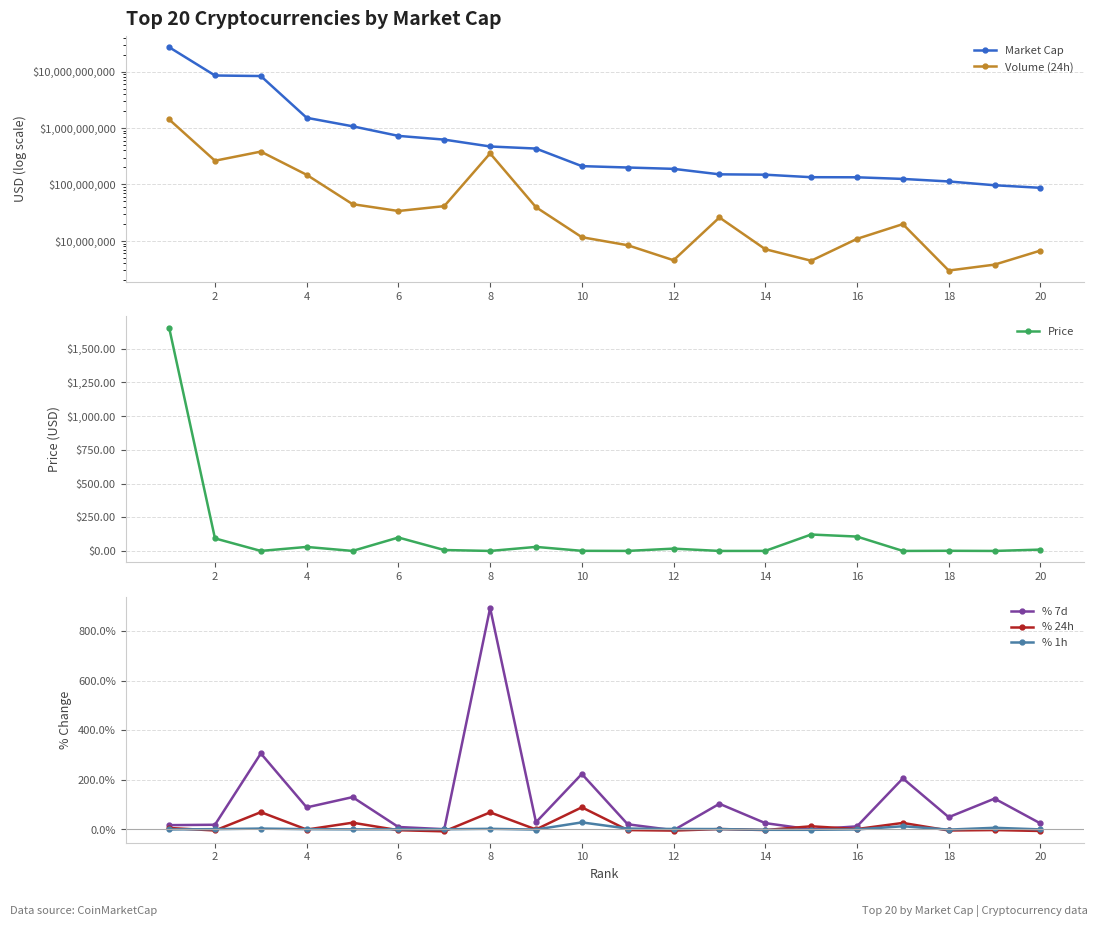

Reading left to right, transcribe all the data shown in this chart.

Market Cap: 27032301867.0	8516260727.0	8330224839.0	1517185587.0	1073412000.0	725641413.0	623000511.0	471028768.0	432678973.0	211309118.0	199763480.0	189061400.0	151246863.0	149006955.0	134547899.0	134024417.0	125381229.0	113106485.0	96890272.0	87256726.0
Volume (24h): 1420780000.0	263500000.0	382249000.0	148291000.0	44824900.0	33892800.0	41352200.0	355372000.0	39579200.0	11643100.0	8386740.0	4550400.0	26031300.0	7138130.0	4459540.0	10887700.0	19858300.0	2990050.0	3804280.0	6742410.0
Price: 1656.6	93.2	0.2	29.8	0.1	99.6	6.8	0.1	30.0	0.9	0.2	17.2	0.0	0.3	121.8	106.6	0.0	1.1	0.0	10.0
% 7d: 0.2	0.2	3.1	0.9	1.3	0.1	0.0	8.9	0.3	2.2	0.2	-0.0	1.0	0.3	0.0	0.1	2.1	0.5	1.2	0.2
% 24h: 0.1	-0.0	0.7	-0.0	0.3	-0.0	-0.1	0.7	-0.0	0.9	-0.0	-0.0	0.0	-0.0	0.1	0.0	0.3	-0.0	-0.0	-0.1
% 1h: 0.0	0.0	0.0	0.0	0.0	0.0	0.0	0.0	-0.0	0.3	0.0	0.0	0.0	-0.0	-0.0	0.0	0.1	-0.0	0.1	0.0